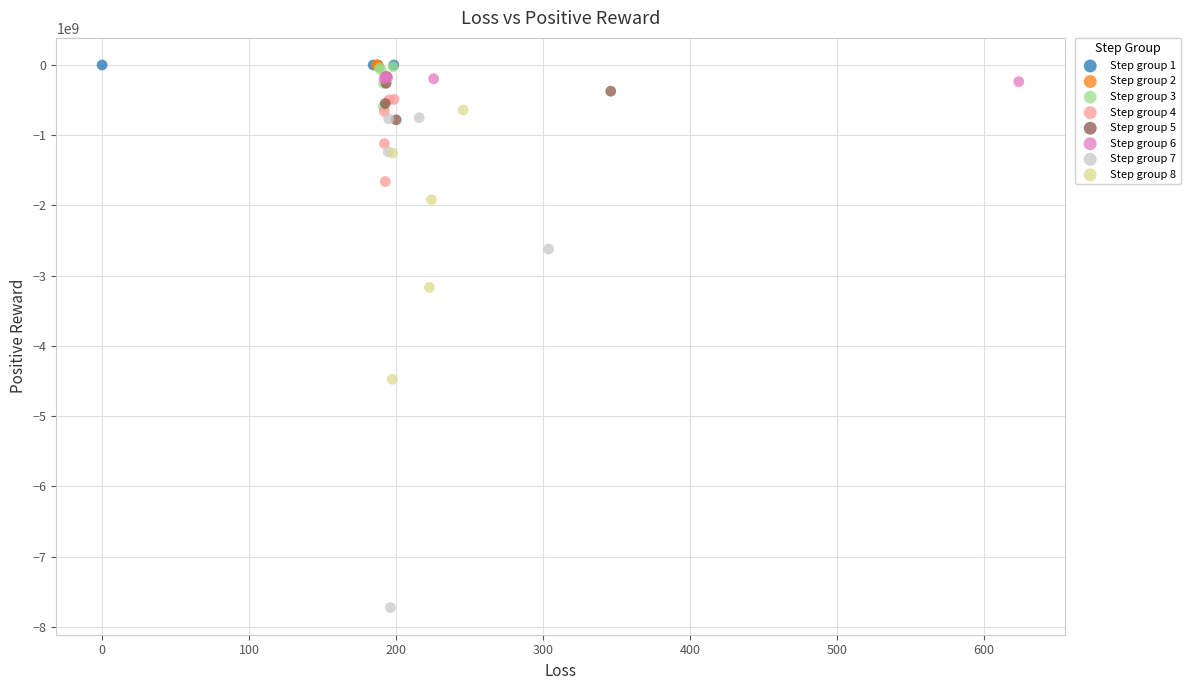

Which series has the largest Y range (max minus min)?

Step group 7